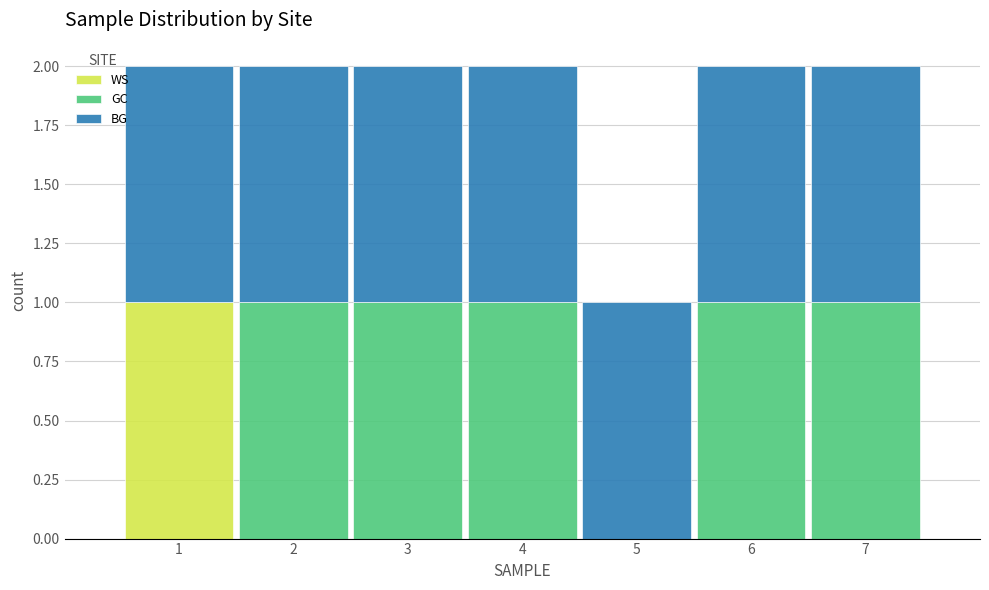

Reading left to right, list every stacked bar in this chart as the range it spans on the x-axis followed by its total height. The values are not printed on the chart, so give them approximately, as read against the axis.

0.5 to 1.5: 2
1.5 to 2.5: 2
2.5 to 3.5: 2
3.5 to 4.5: 2
4.5 to 5.5: 1
5.5 to 6.5: 2
6.5 to 7.5: 2